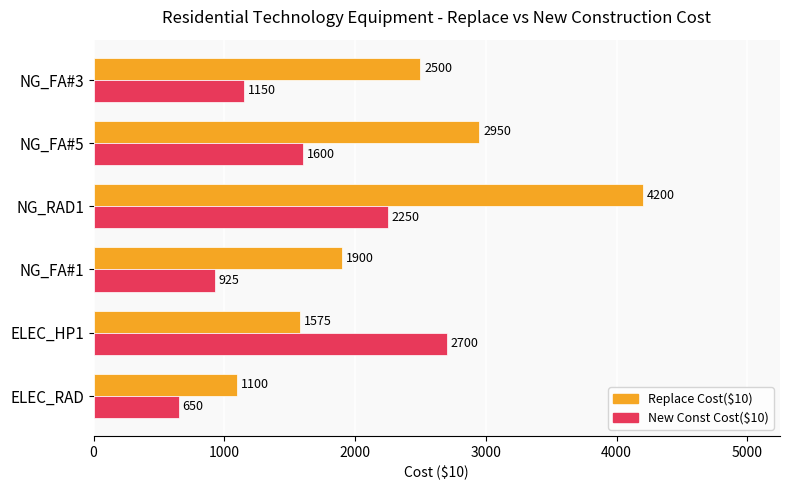

True or false: New Const Cost($10) has a value of 483 at NG_FA#1.

False